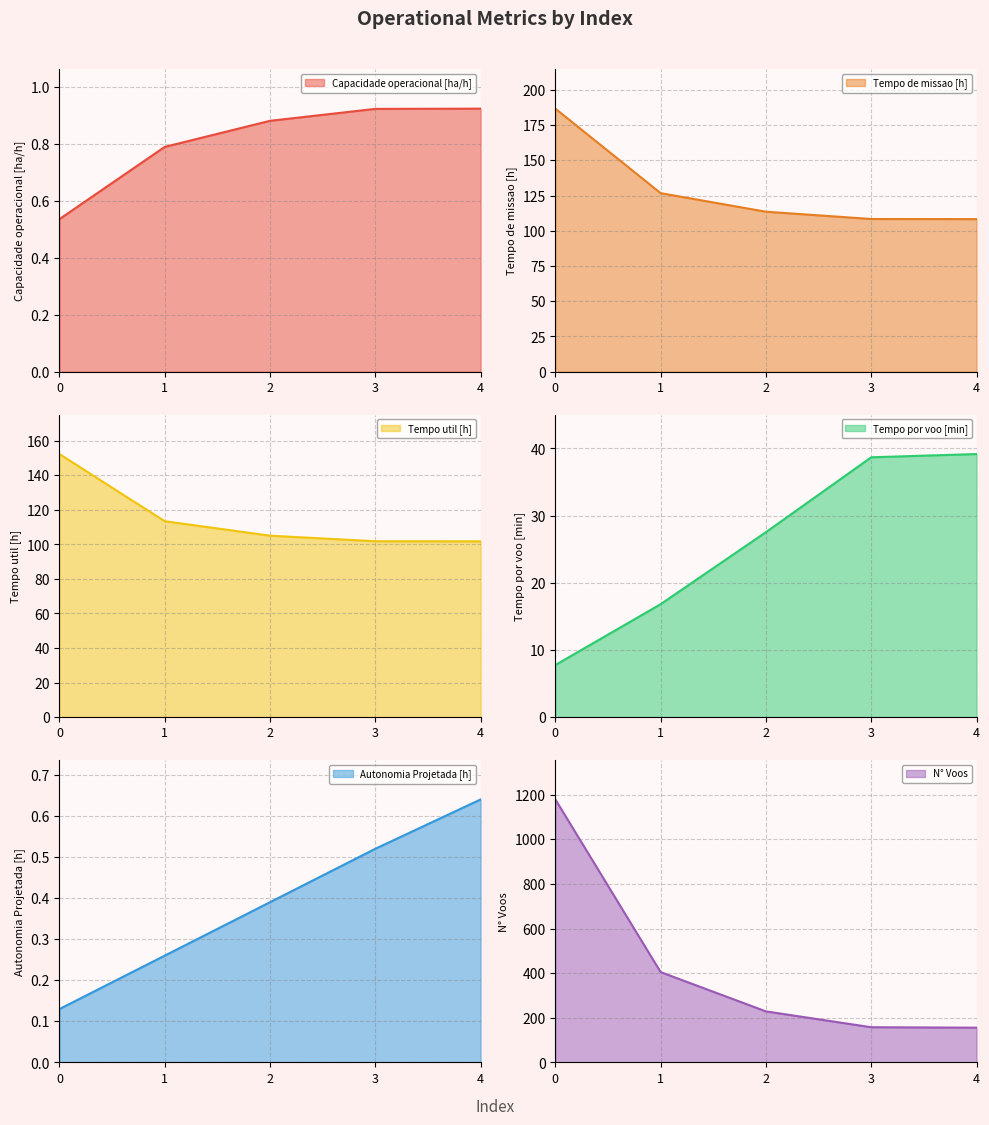

At 1, list the series in order from smallest to largest.

Autonomia Projetada [h], Capacidade operacional [ha/h], Tempo por voo [min], Tempo util [h], Tempo de missao [h], N° Voos